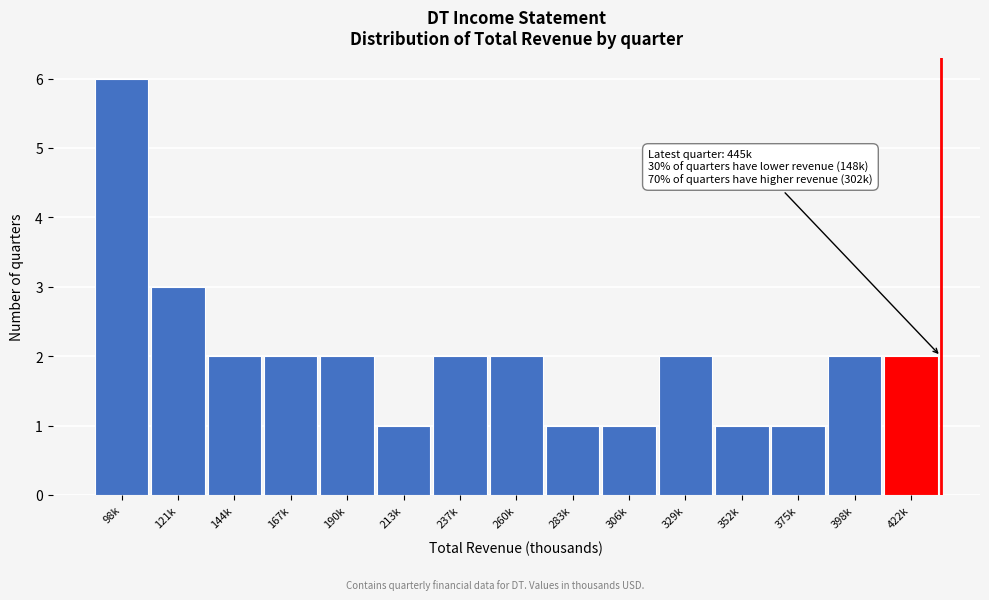

Reading left to right, transcribe all the data shown in this chart.

6	3	2	2	2	1	2	2	1	1	2	1	1	2	2